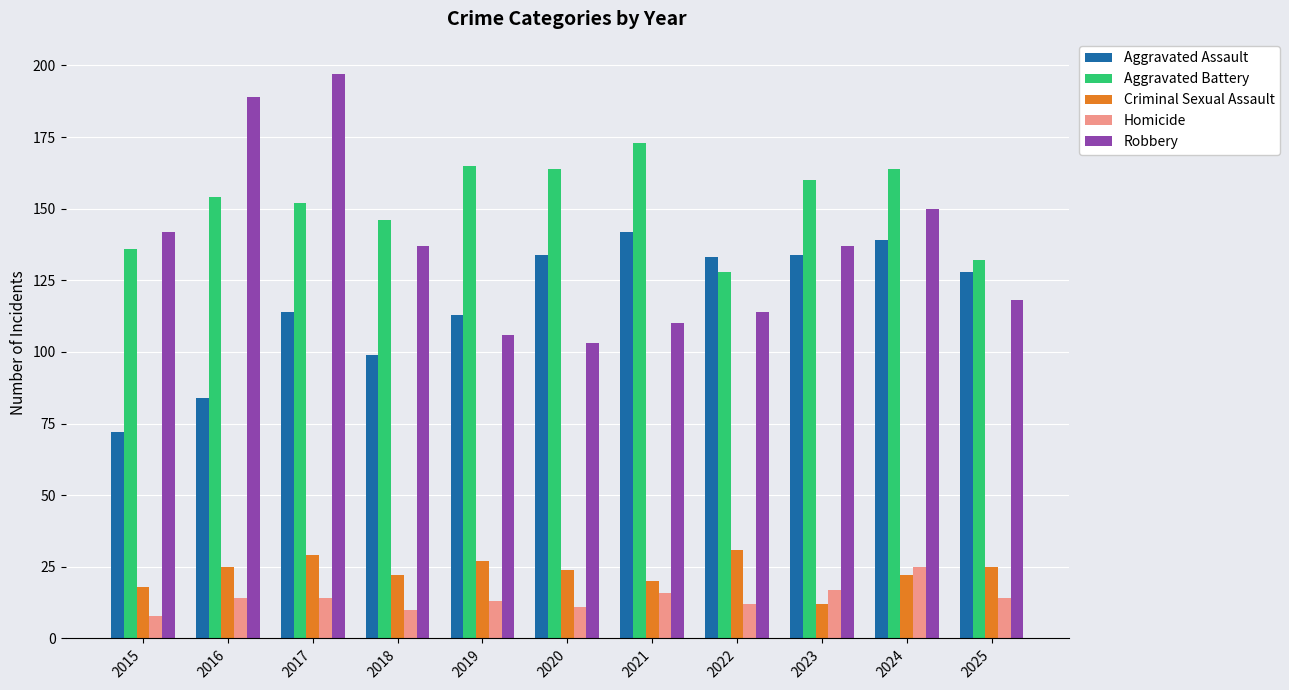

How many series are shown in this chart?

5